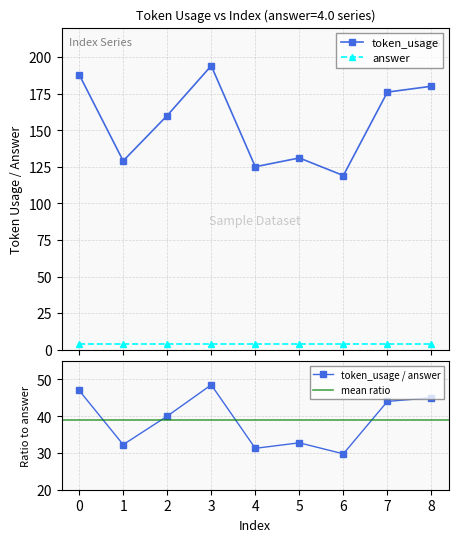

Count the number of values greater than 160.

4